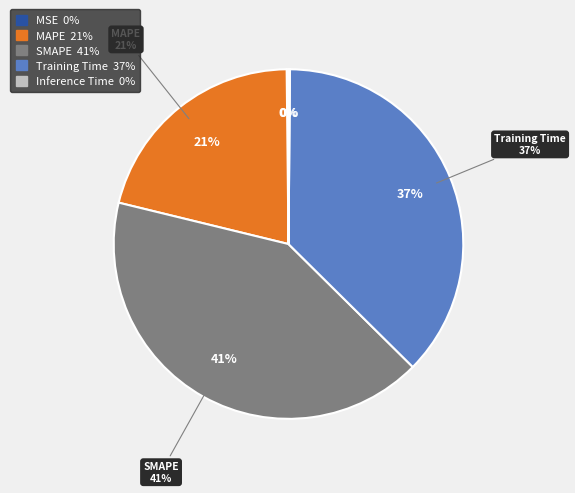

How many slices are in this pie chart?

5